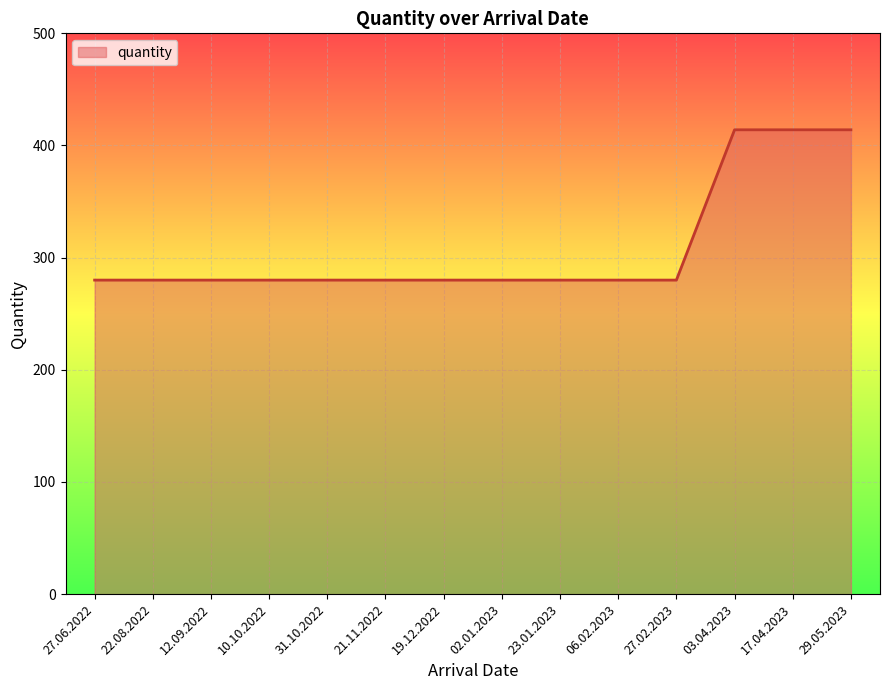

Read the value at 02.01.2023.

280